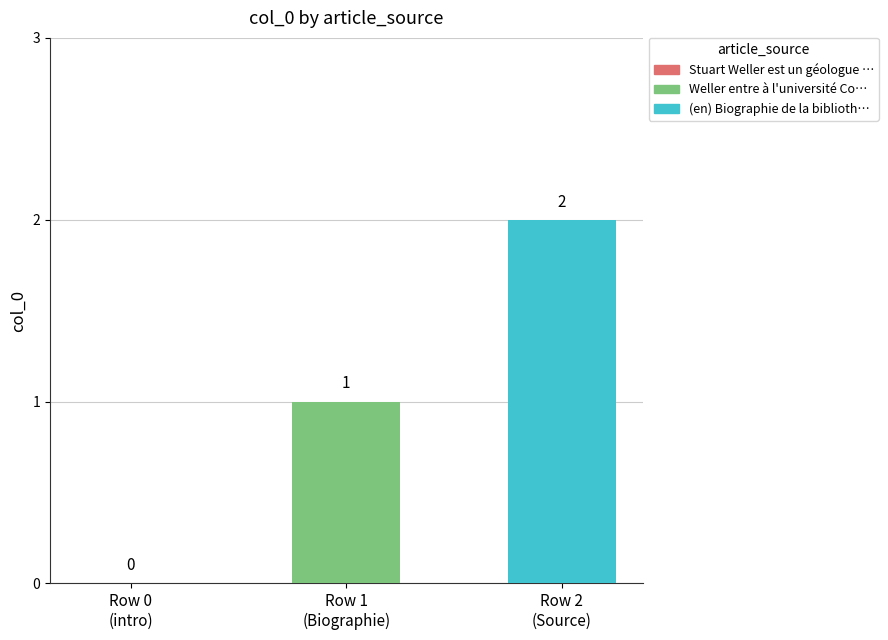

What is the sum of all values?

3